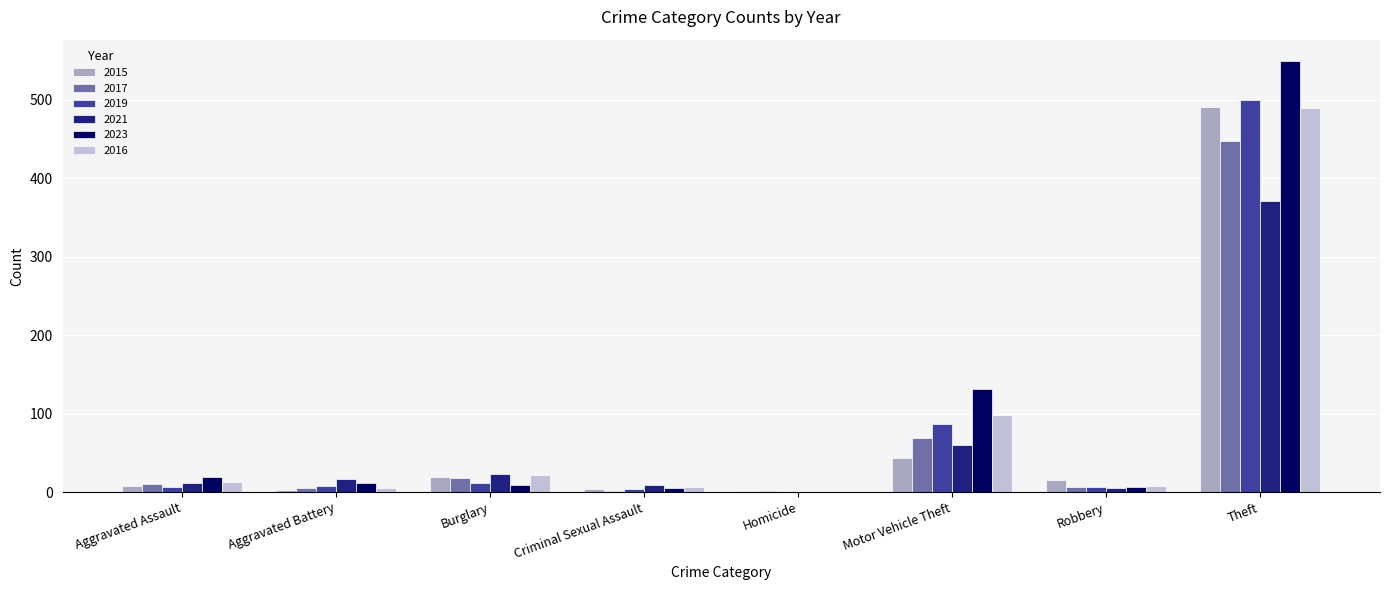

What is the sum of all 2021 values?

497